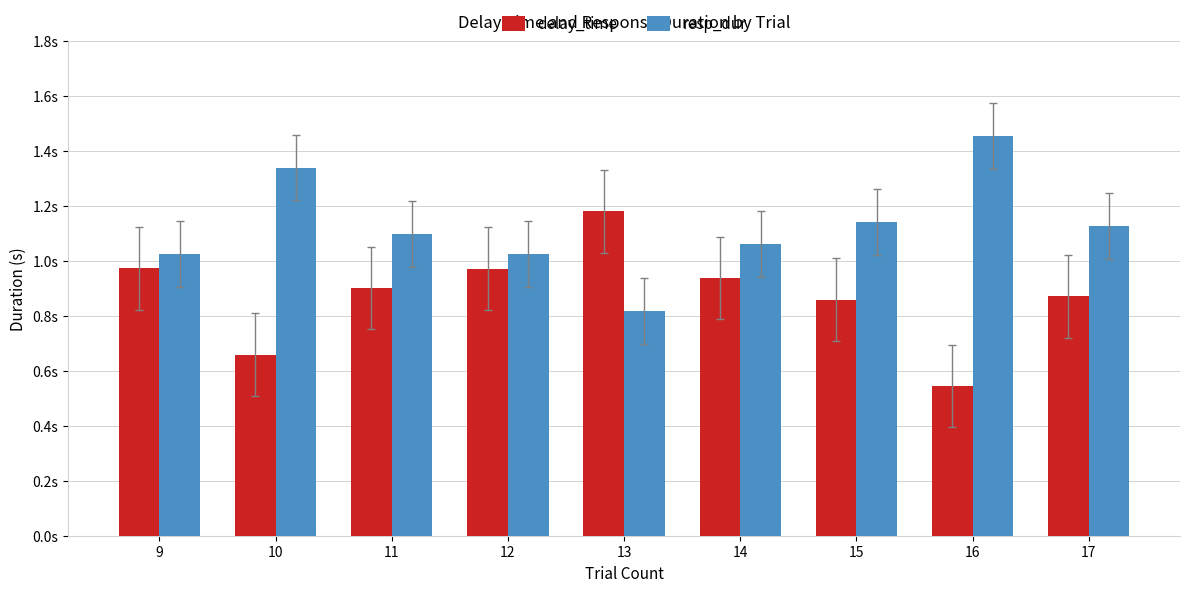

Which series changed the most between 14 and 15?

resp_dur